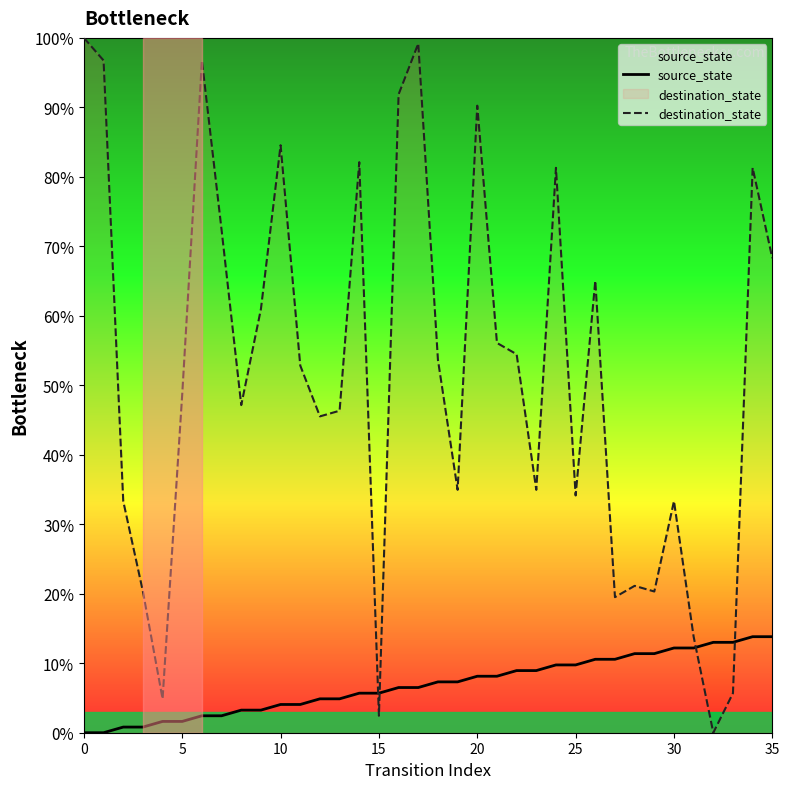

What is the value of the source_state point at the 34th from the left?

13.0